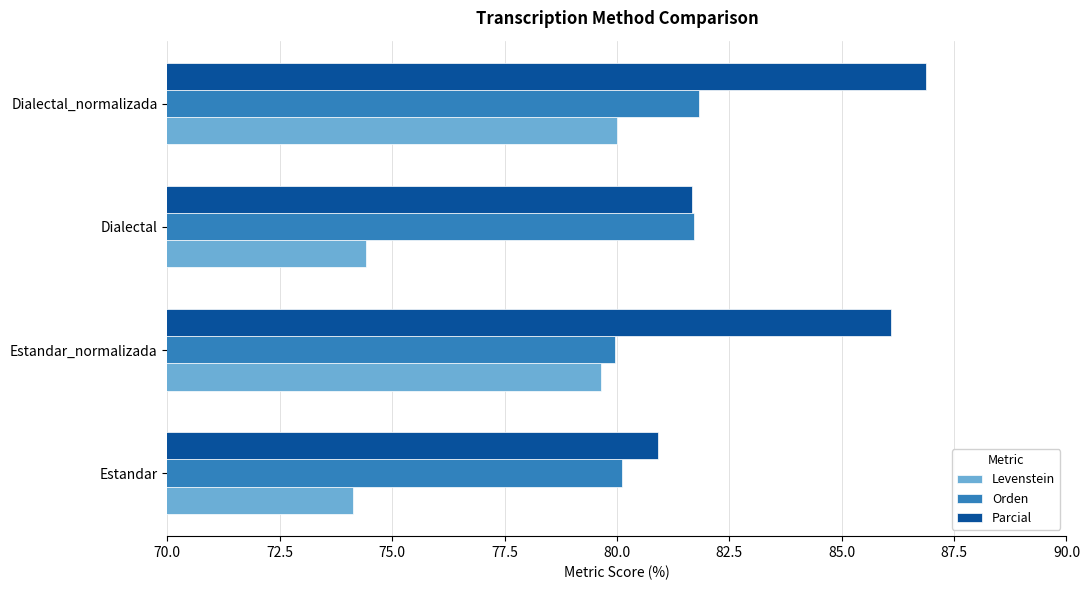

Is it true that Parcial equals 51.3 at Dialectal_normalizada?

False